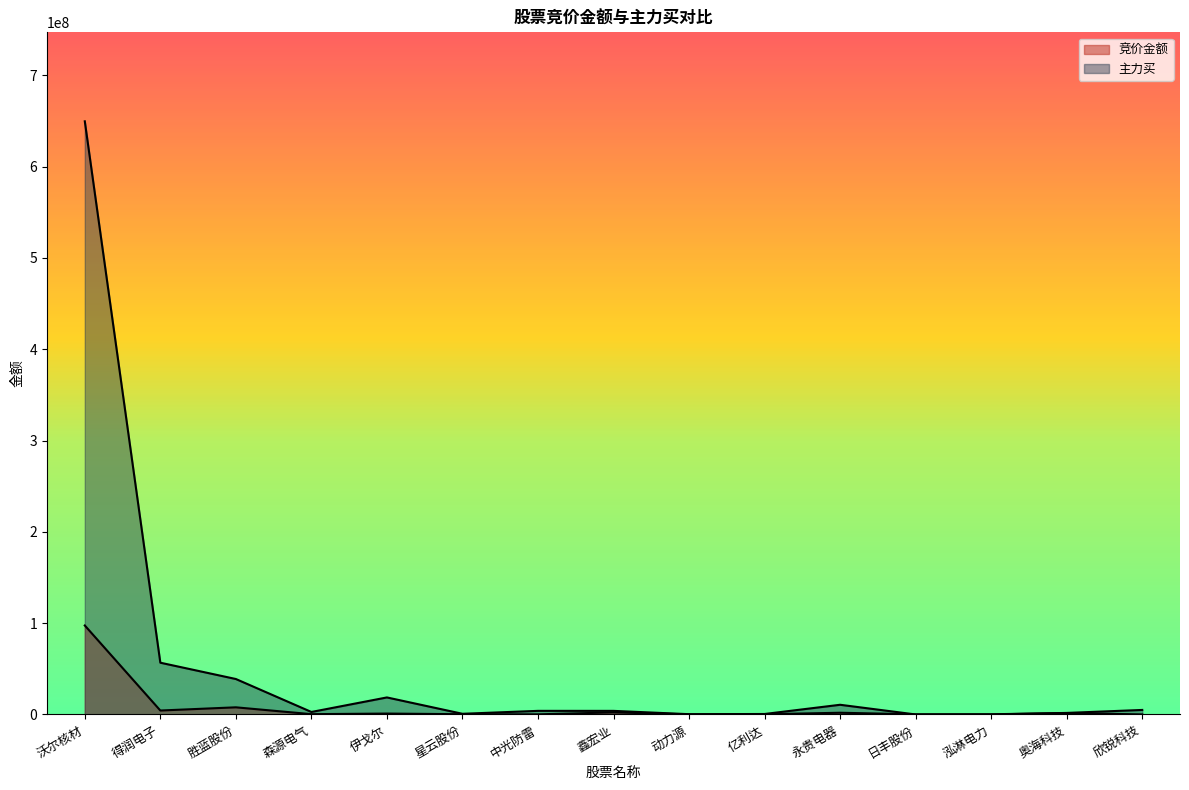

Reading left to right, transcribe all the data shown in this chart.

竞价金额: 97446531.8	4320278.2	7824948.6	327740.9	992338.5	274427.4	139323.7	2273175.7	90735.3	220062.8	1880494.4	138744.2	221489.2	1556423.6	45802.3
主力买: 649643545.0	56691148.0	38831595.0	2729102.0	18650948.0	744214.0	3953491.0	3937520.0	302583.0	517503.0	10613563.0	0.0	0.0	1690740.0	4957858.0